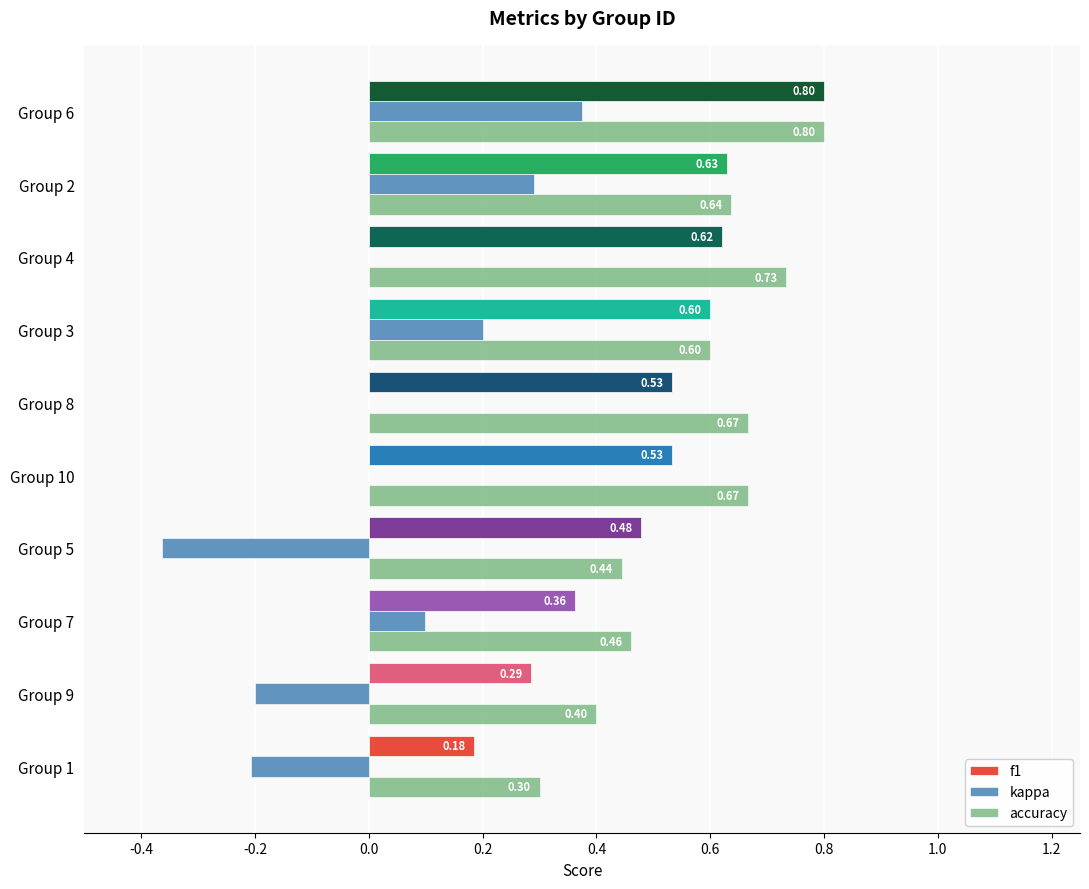

At which category is the sum across all series the highest?

Group 6